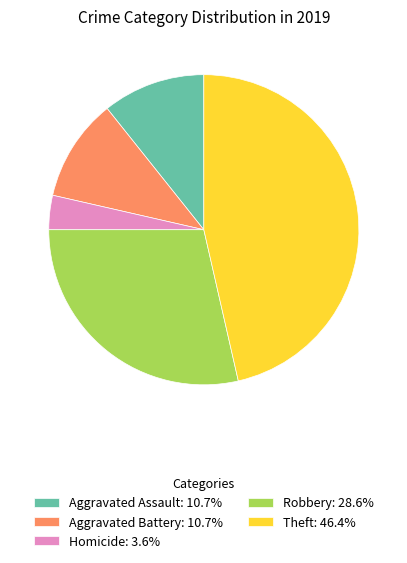

Is there any slice that represents more than half of the pie?

No